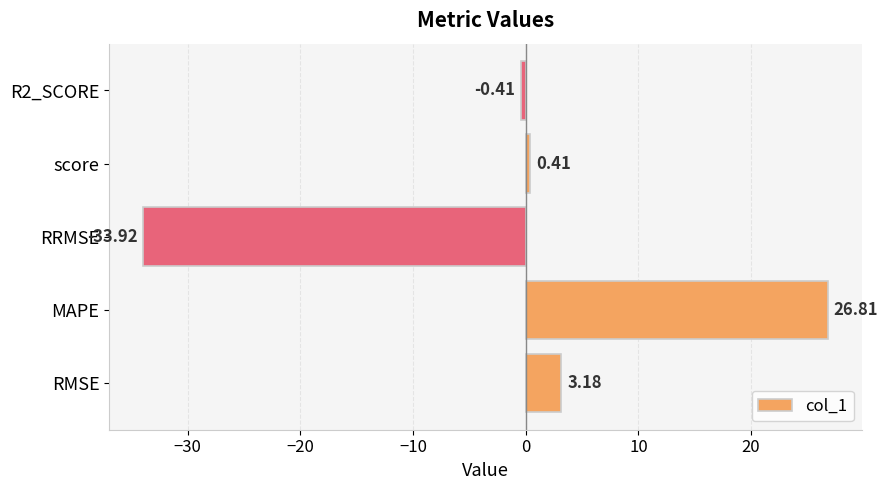

What is the change in value from MAPE to score?

-26.4